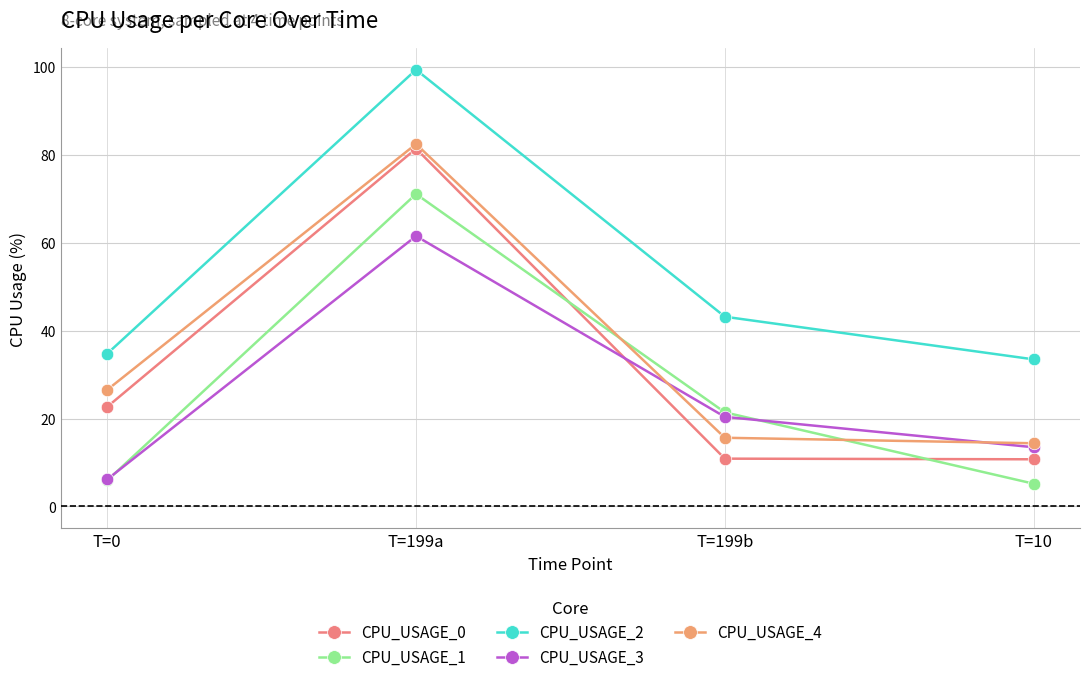

What is the value of the CPU_USAGE_0 point at the 2nd from the left?

81.4